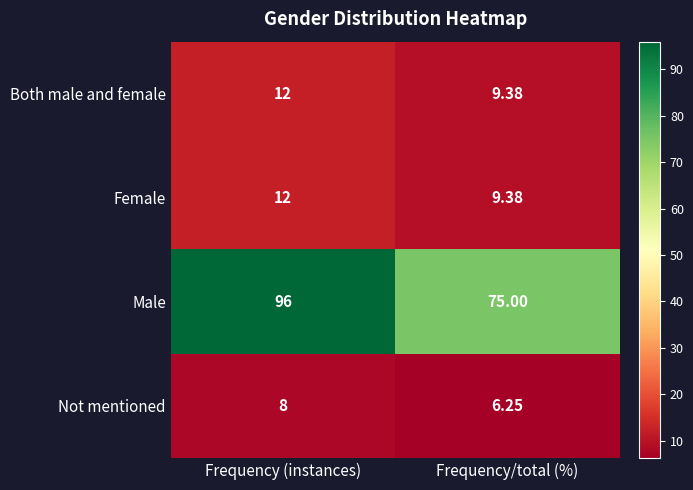

Which category has the highest value across all series?

Frequency (instances)